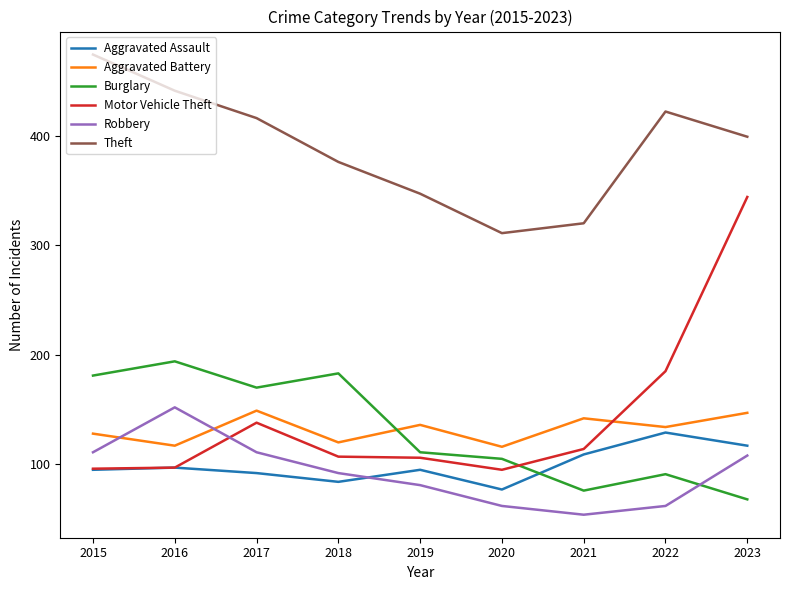

Which series ends up on top after the final intersection of Robbery and Motor Vehicle Theft?

Motor Vehicle Theft